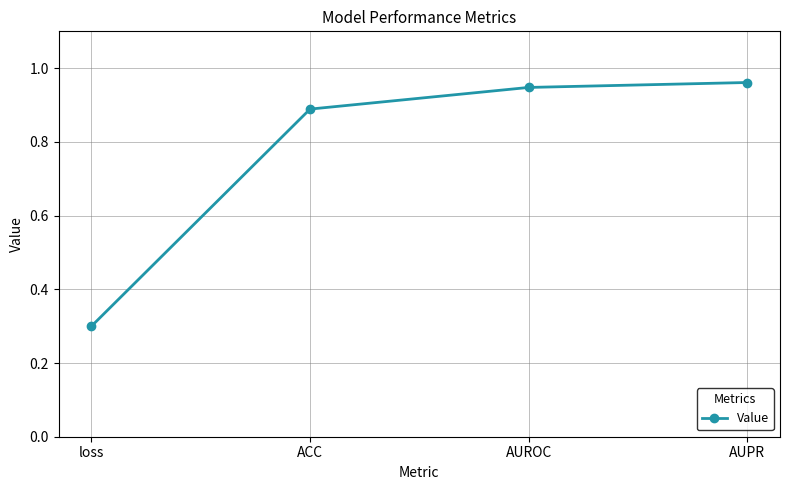

What is the smallest value displayed?

0.3